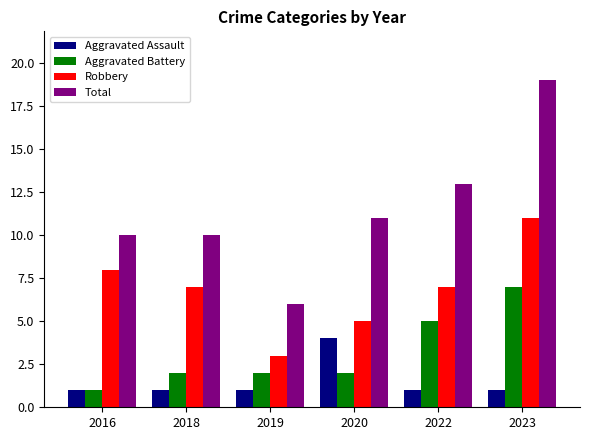

List the series in order of their overall mean, lowest first.

Aggravated Assault, Aggravated Battery, Robbery, Total